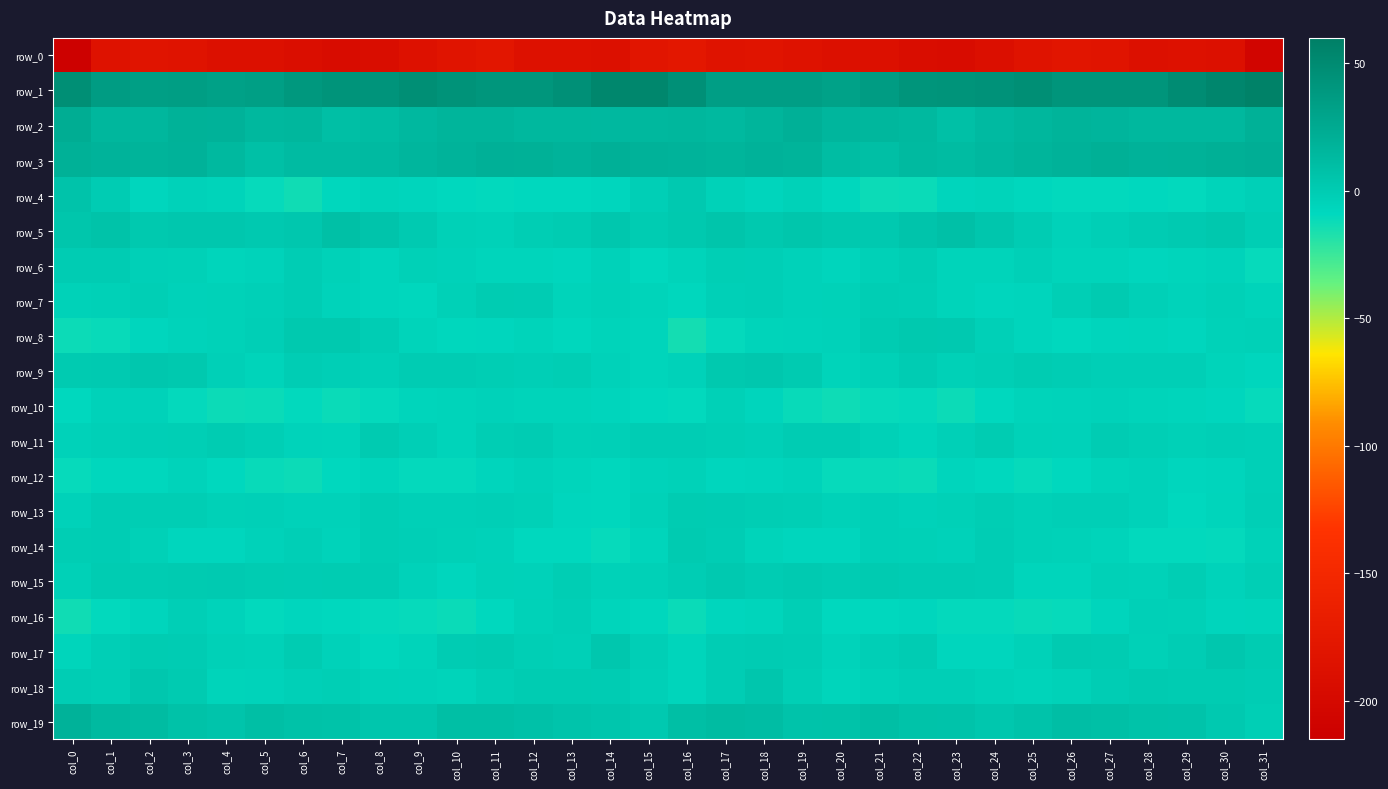

Rank the series at col_28 from highest to lowest value.

row_1, row_3, row_2, row_19, row_18, row_5, row_11, row_9, row_7, row_16, row_17, row_15, row_13, row_12, row_10, row_8, row_6, row_4, row_14, row_0